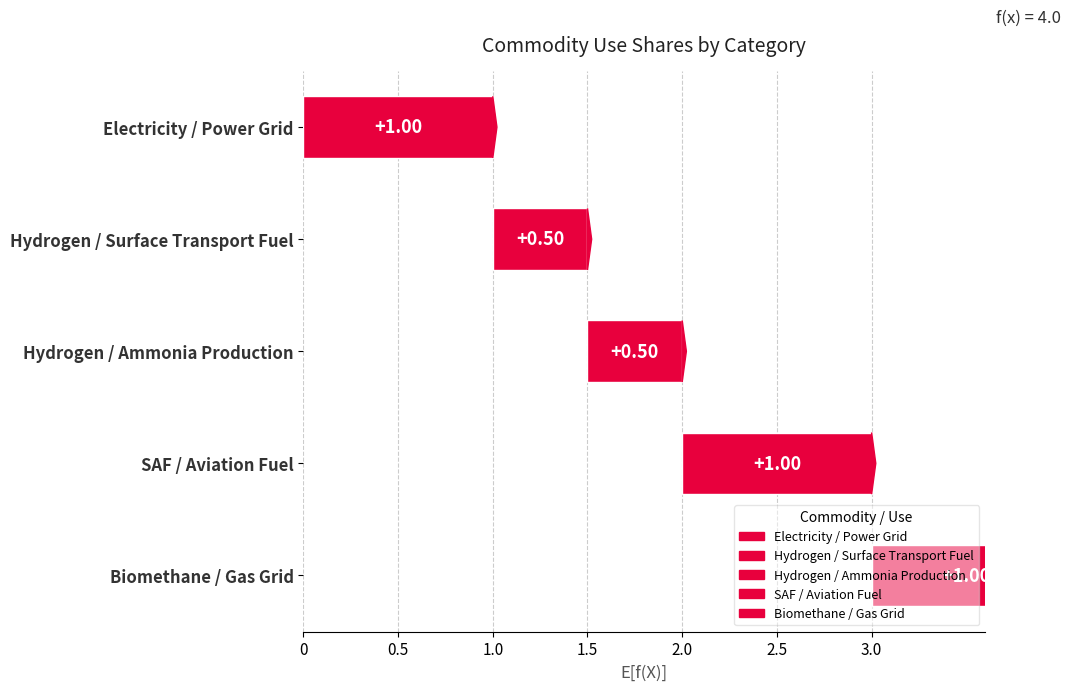

The value of Hydrogen / Surface Transport Fuel at 2029 is 0.1. True or false?

False